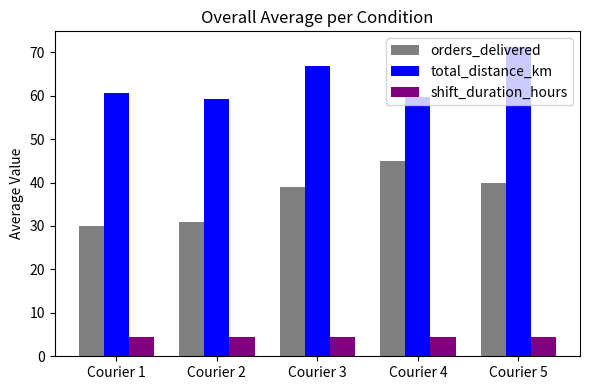

True or false: orders_delivered has a value of 6.6 at Courier 2.

False